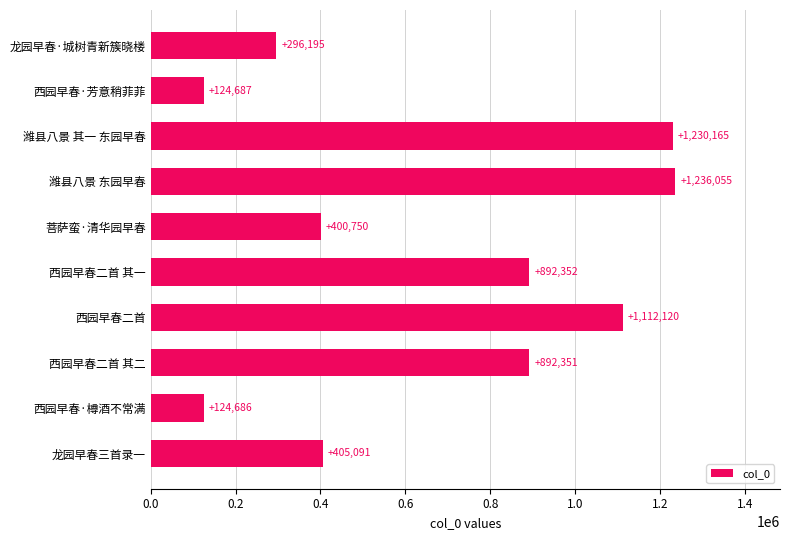

What is the sum of the values at 龙园早春·城树青新簇晓楼 and 龙园早春三首录一?

701286